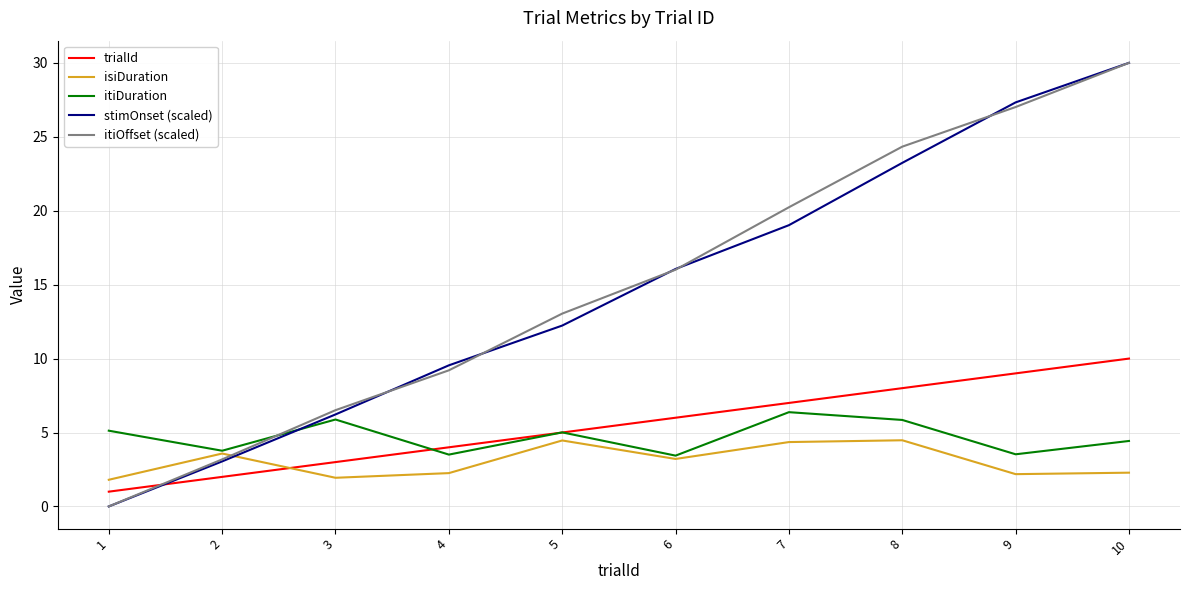

Is the value of isiDuration at 6 greater than the value of stimOnset (scaled) at 7?

No